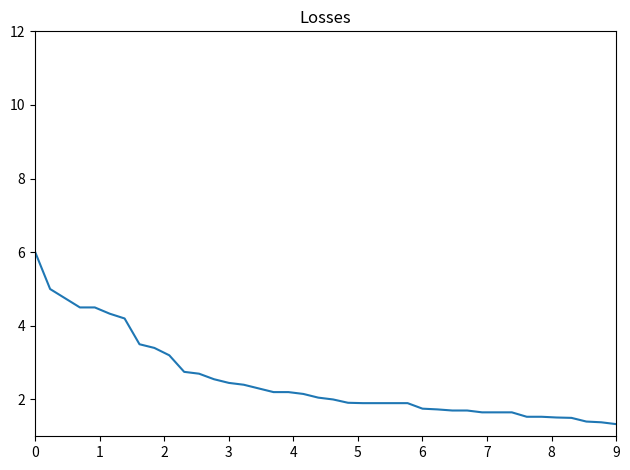

What is the greatest value displayed?

6.0